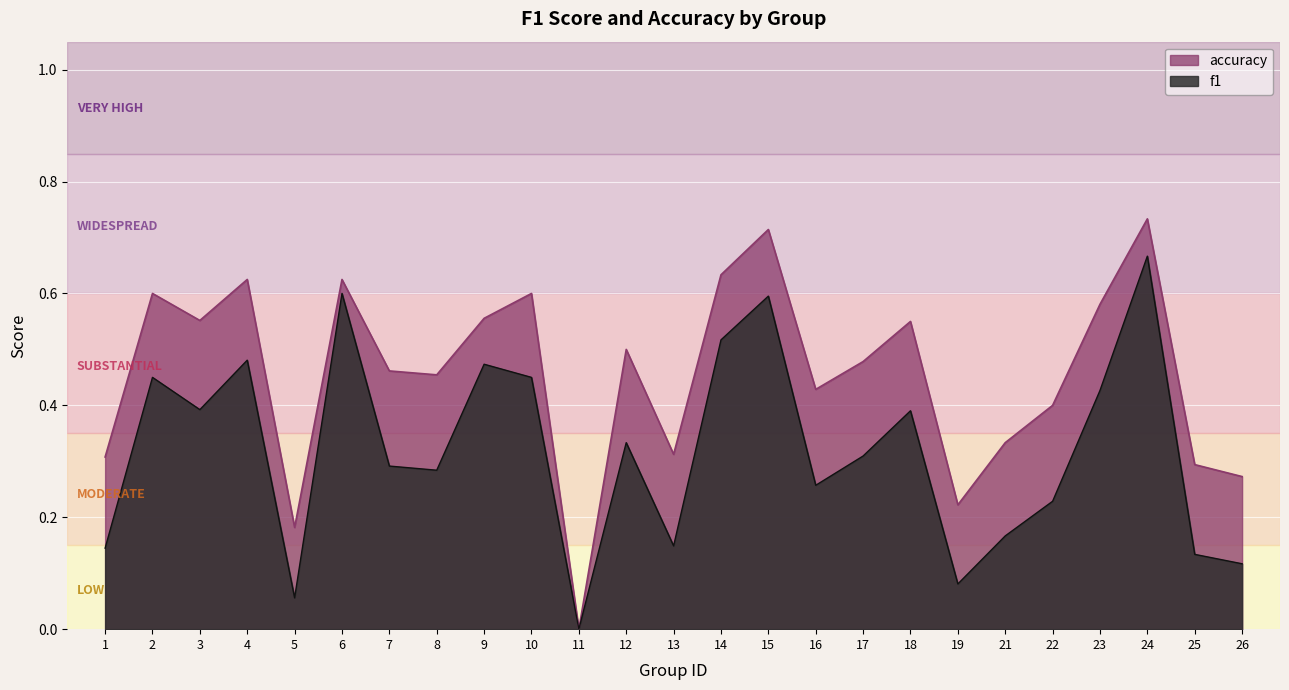

What are all the series names shown in the legend?

f1, accuracy